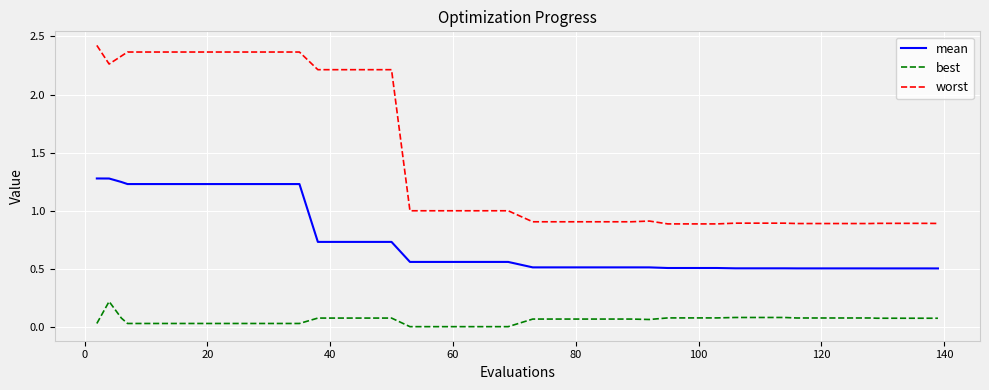

Which series has the largest range (max minus min)?

worst